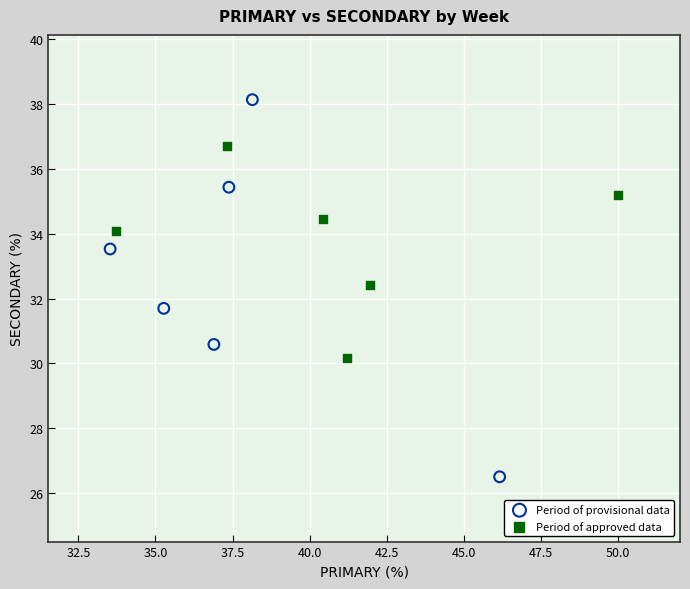

Which series has the widest spread of Y values?

Period of provisional data